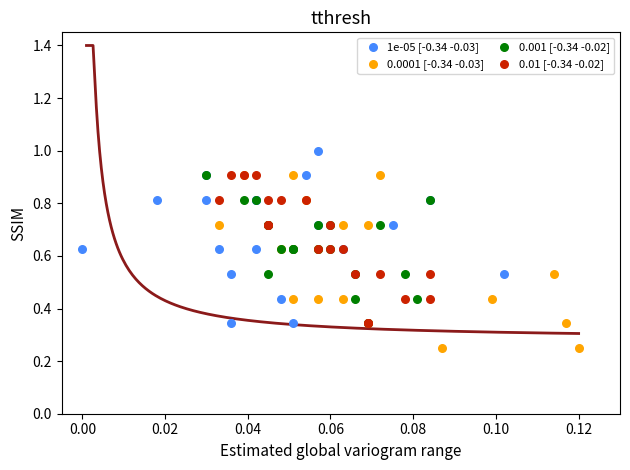

What are all the series names shown in the legend?

1e-05 [-0.34 -0.03], 0.0001 [-0.34 -0.03], 0.001 [-0.34 -0.02], 0.01 [-0.34 -0.02]